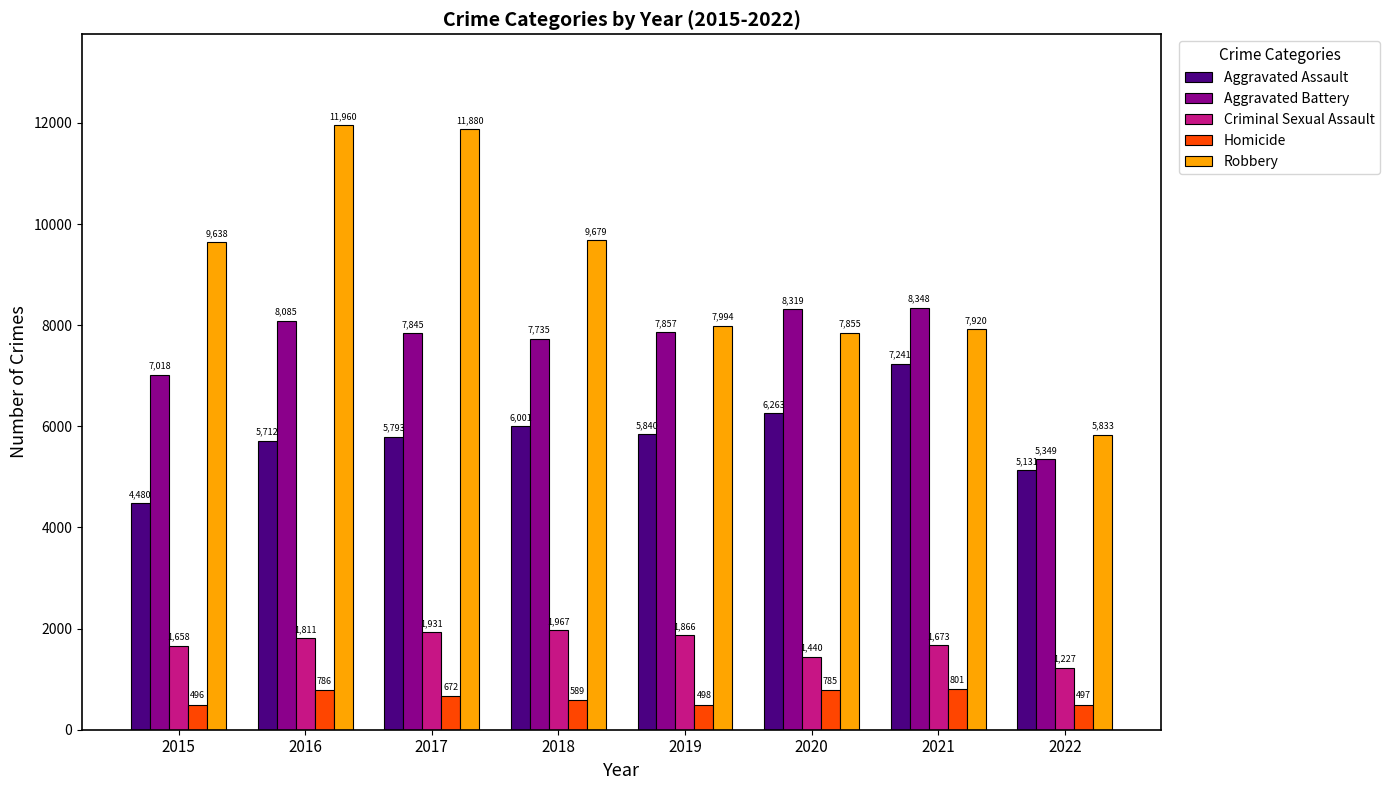

What is the value of the Aggravated Battery bar at the 7th from the left?

8348